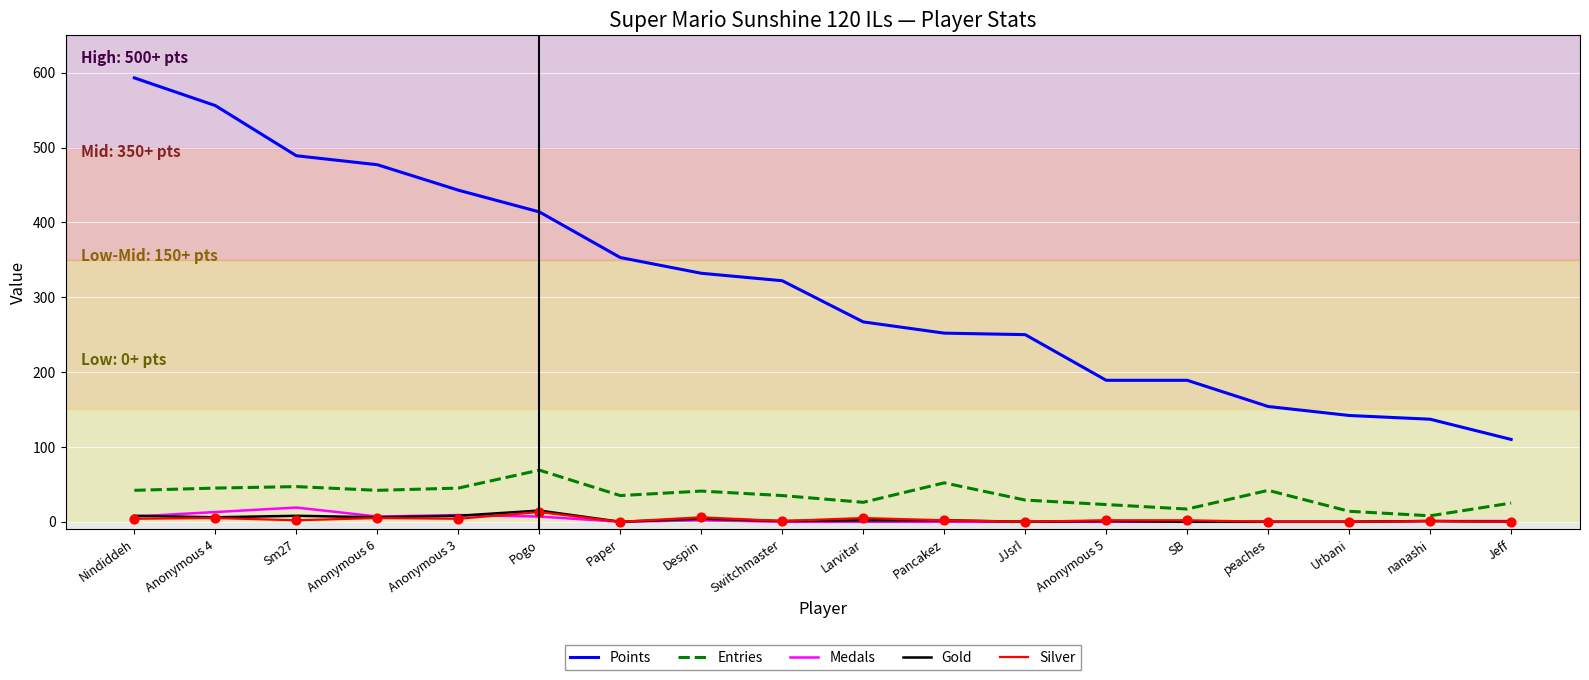

At how many categories does at least one series exceed 561?

1